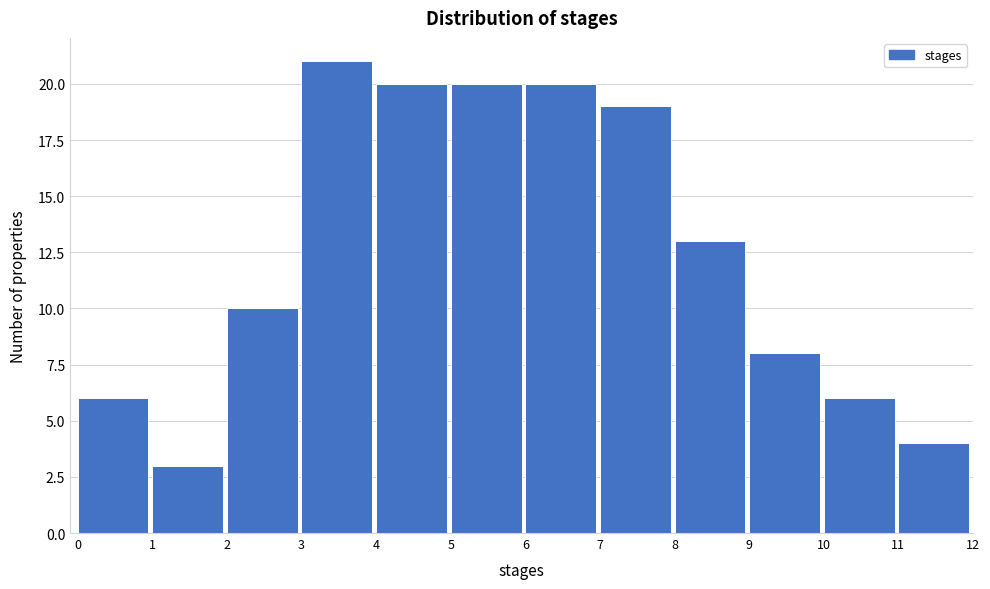

Over which range of the x-axis is the bar tallest?

3 to 4